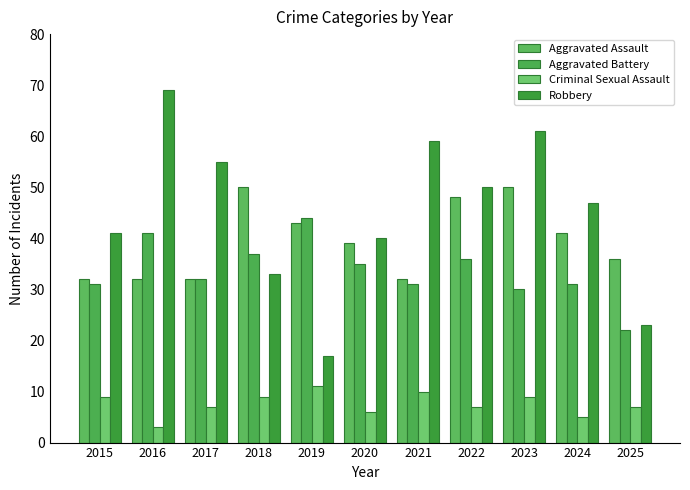

Which series has the largest total across all categories?

Robbery